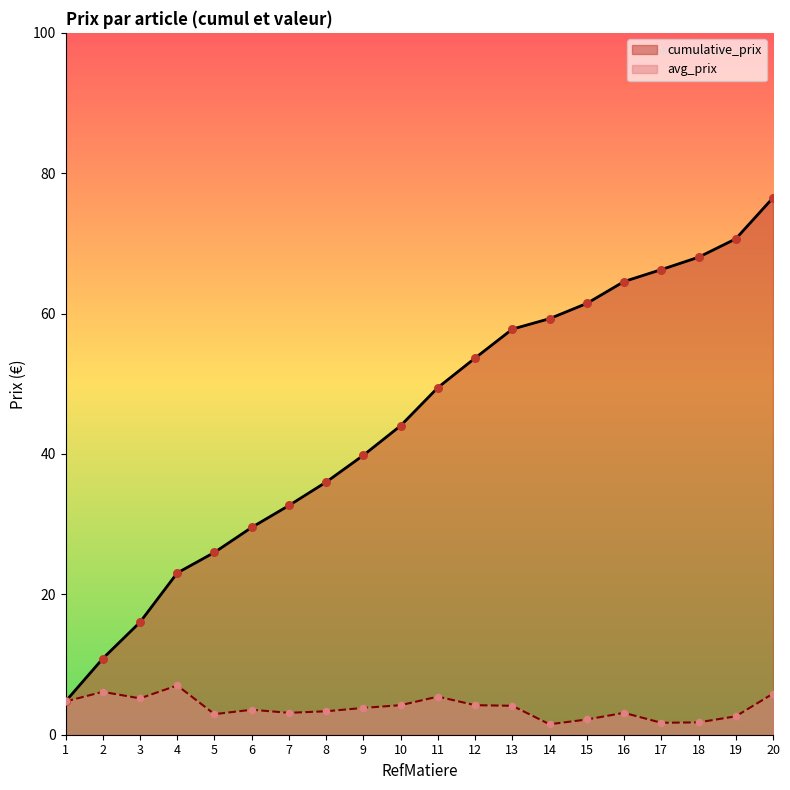

What are all the series names shown in the legend?

cumulative_prix, avg_prix